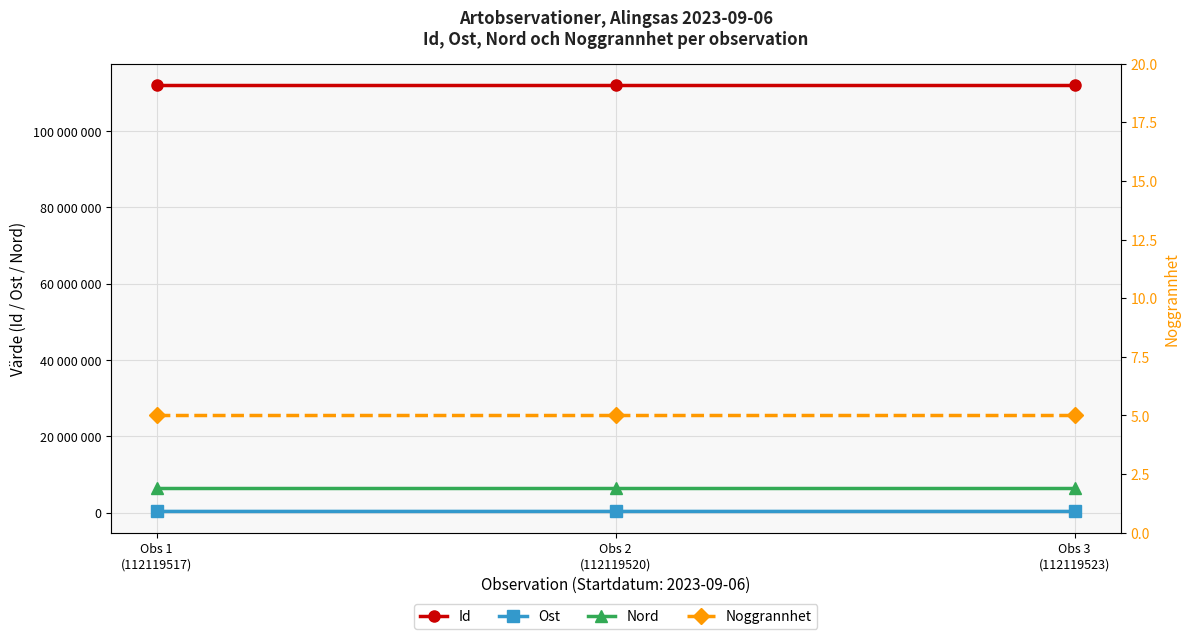

What position from the left is Obs 2
(112119520)?

2